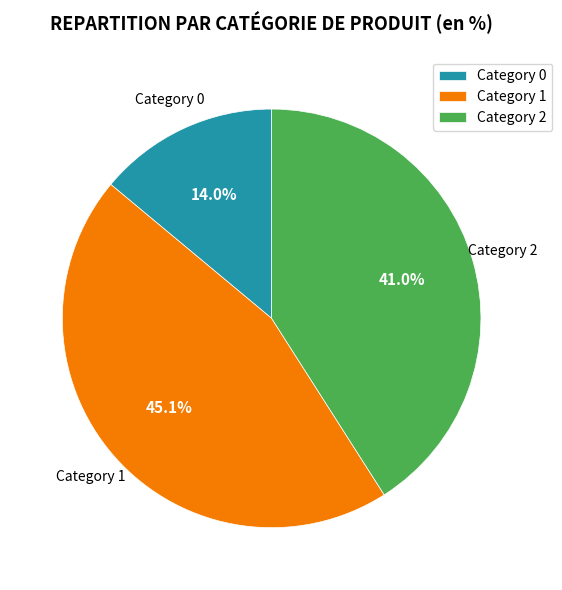

Does Category 1 account for over 50% of the chart?

No